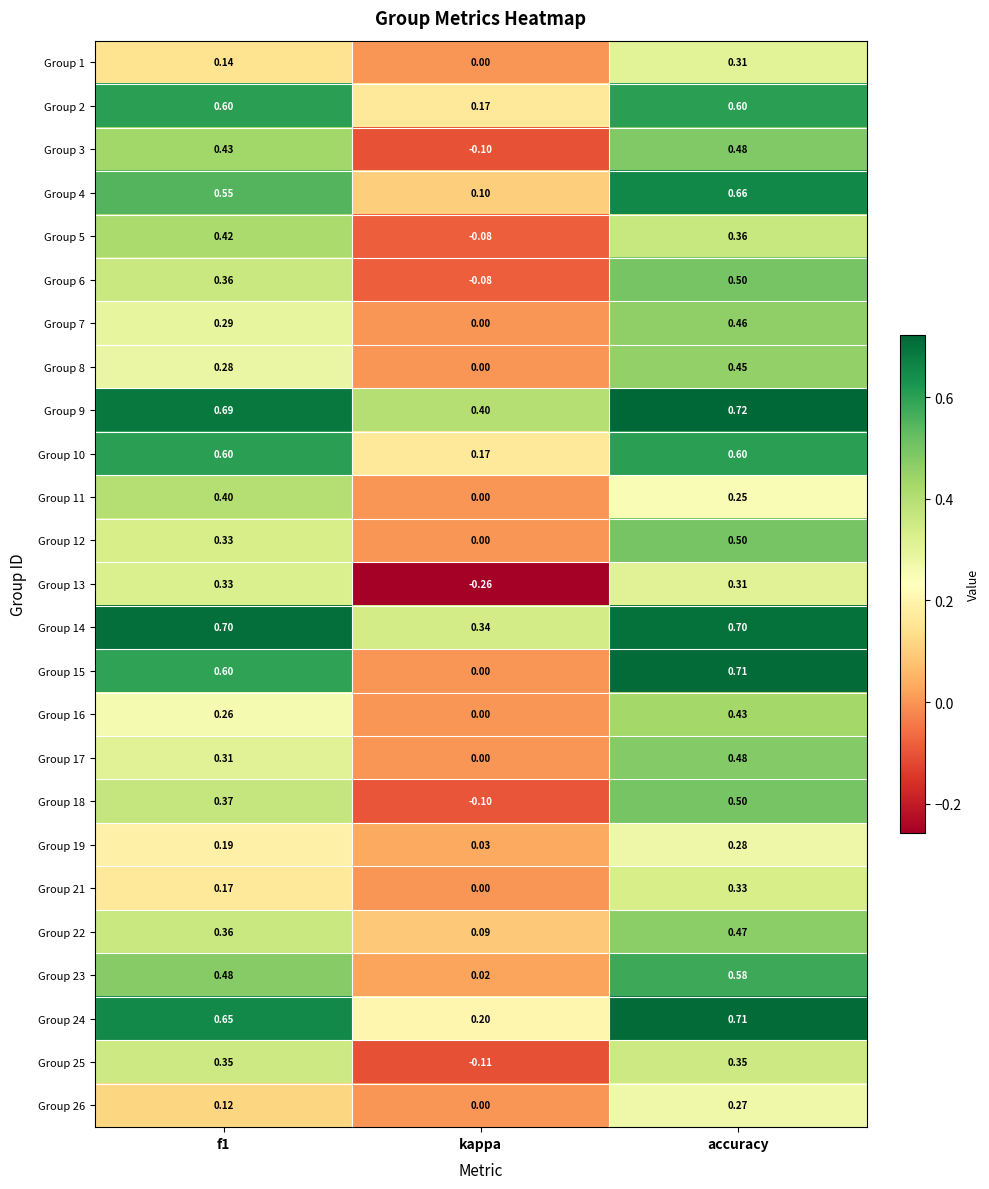

At which category is the sum across all series the highest?

accuracy